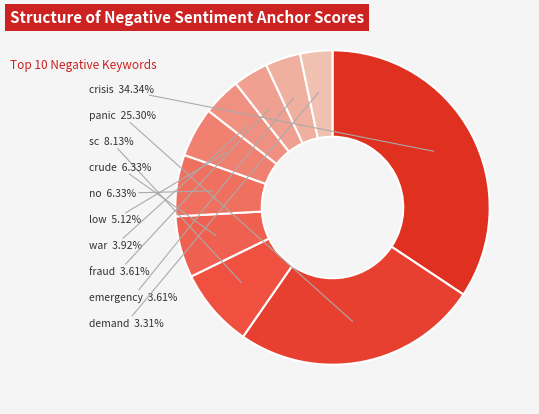

Count the number of slices in the pie.

10